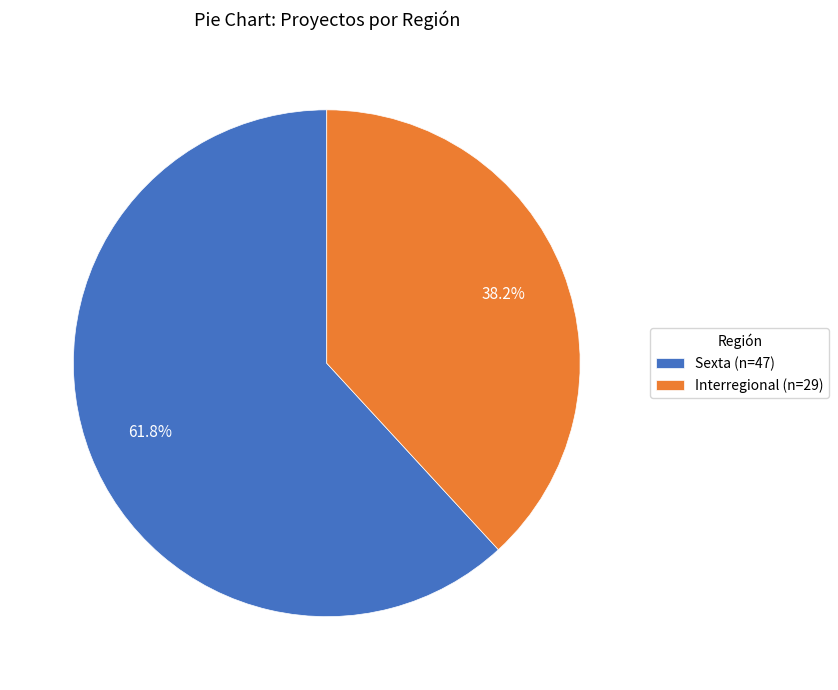

How much of the chart is everything except Interregional?

61.8%